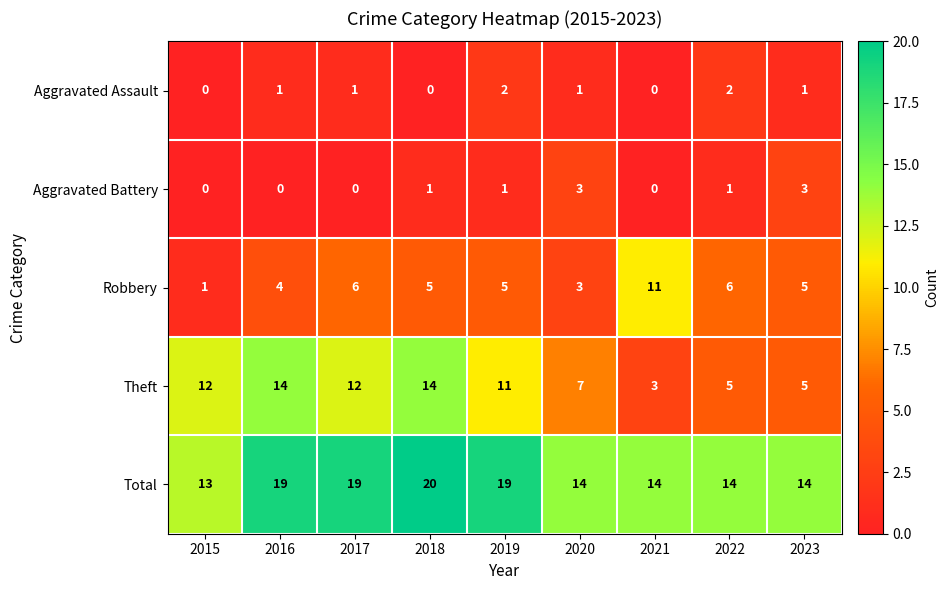

What is the maximum value for Theft?

14